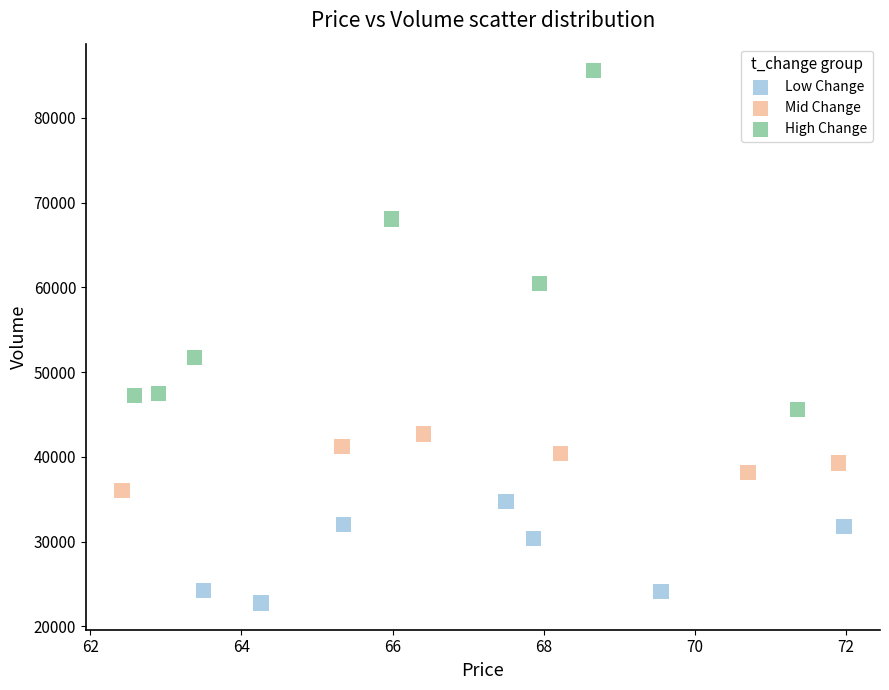

Which series contains the highest Y value?

High Change